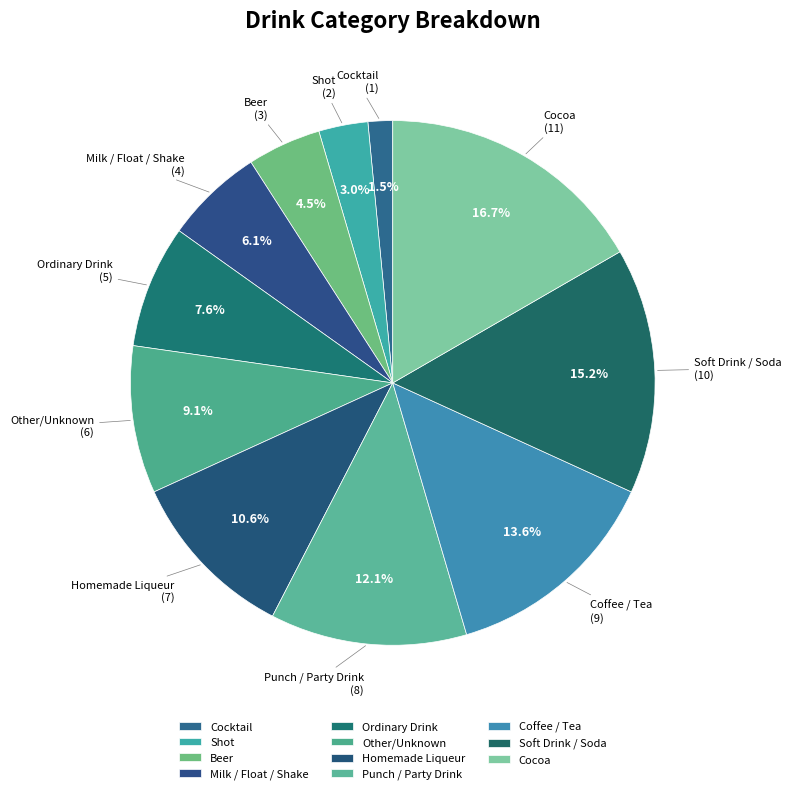

What is the ratio of the value at Coffee / Tea to the value at Punch / Party Drink?

1.1